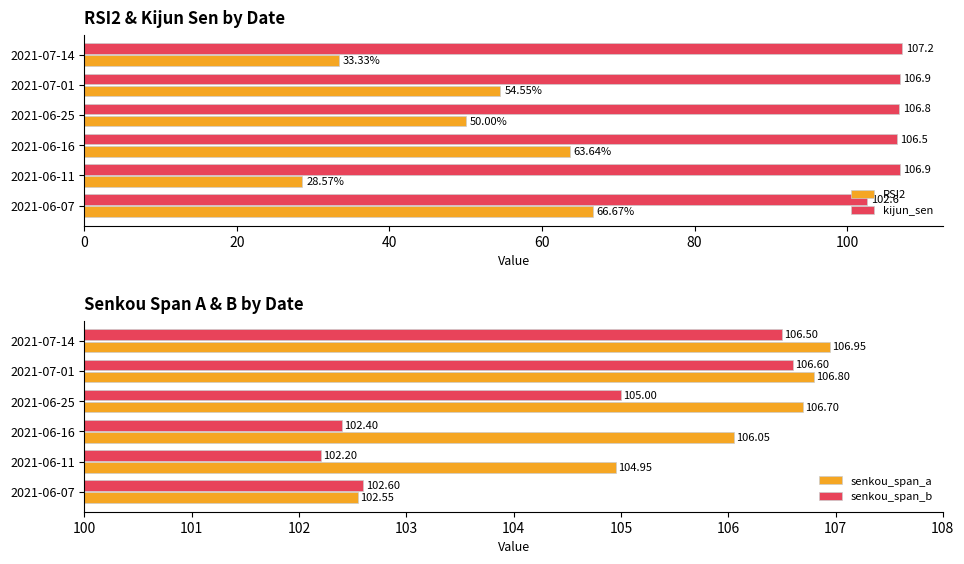

What is the value of the kijun_sen bar at the 1st from the left?

102.6